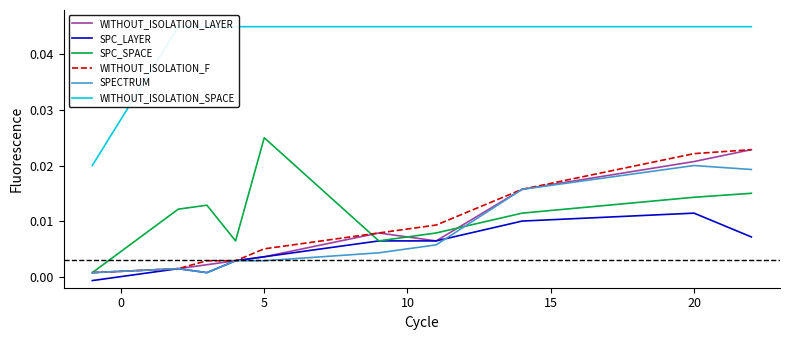

The WITHOUT_ISOLATION_SPACE series shows 0.0 at 0. True or false?

False